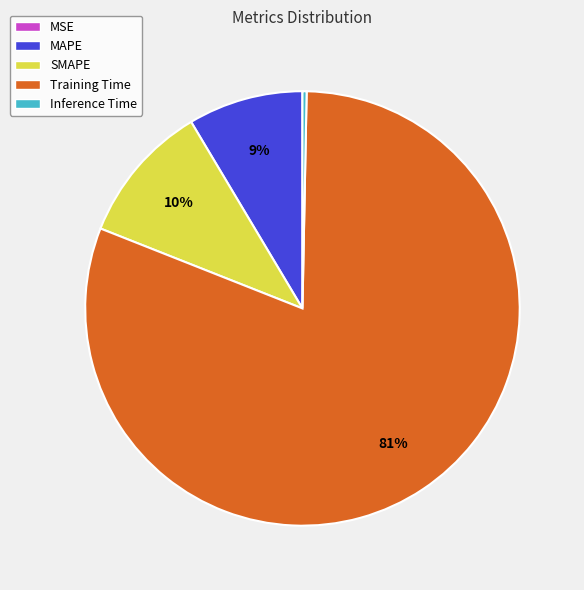

Do Training Time and MAPE together represent more than half of the pie?

Yes